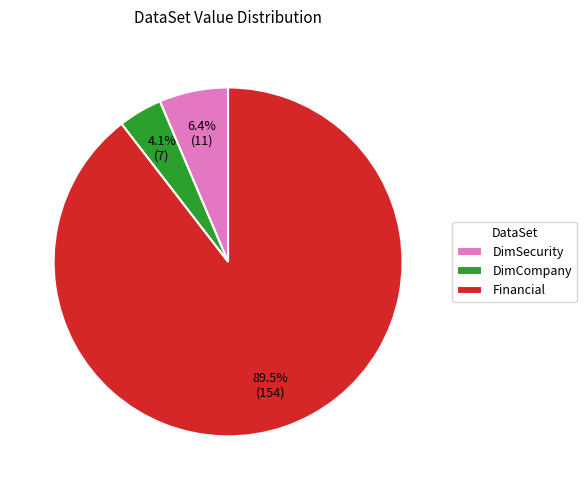

Which category has the biggest portion of the pie?

Financial